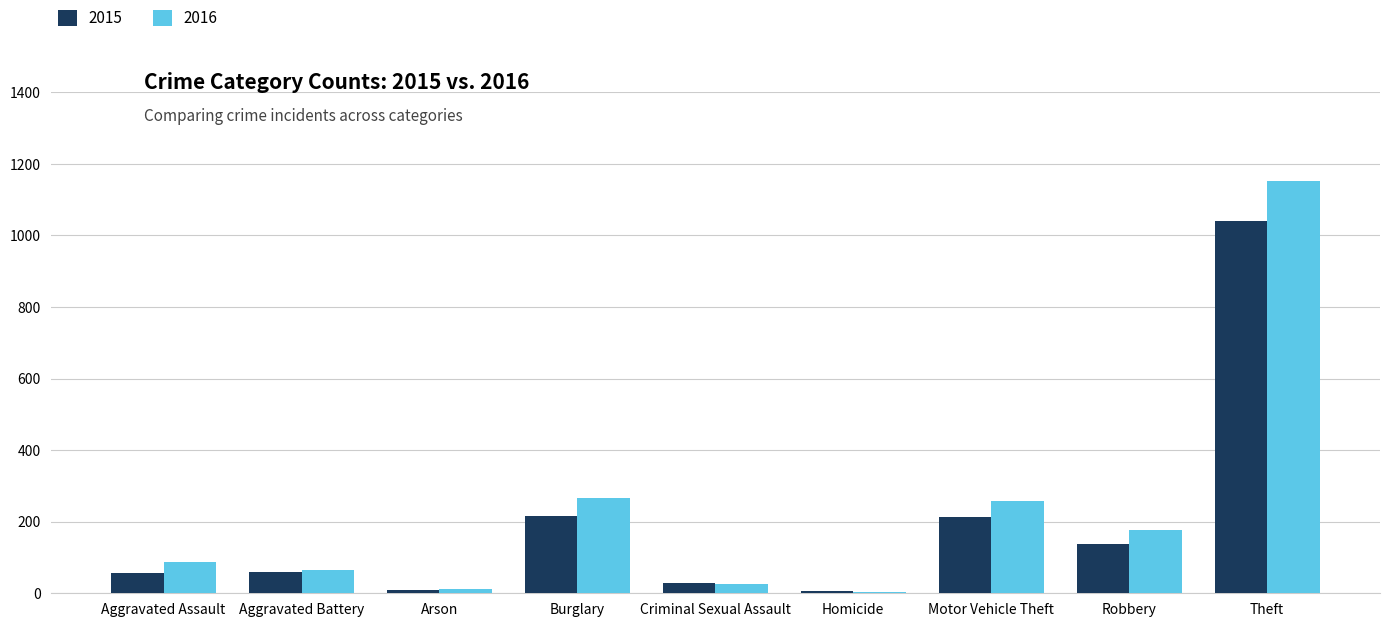

What is the sum of the 2015 values at Aggravated Assault and Robbery?

195